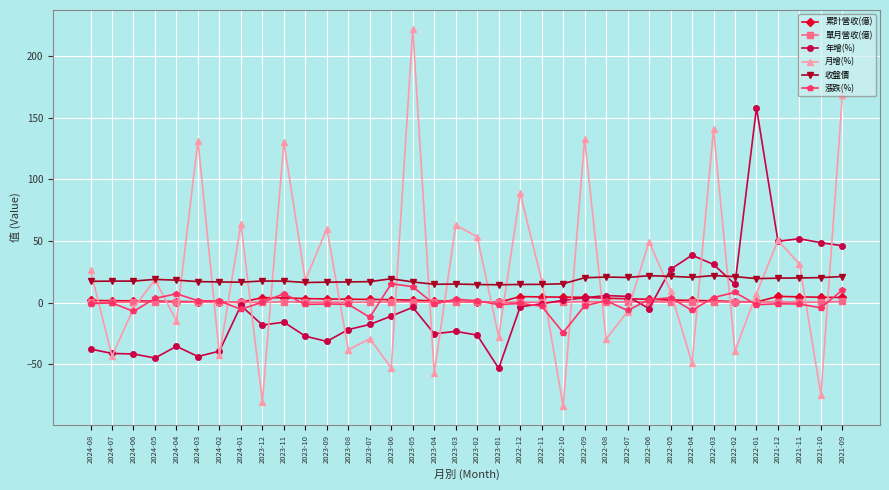

Is the value of 漲跌(%) at 2022-01 greater than the value of 月增(%) at 2023-03?

No